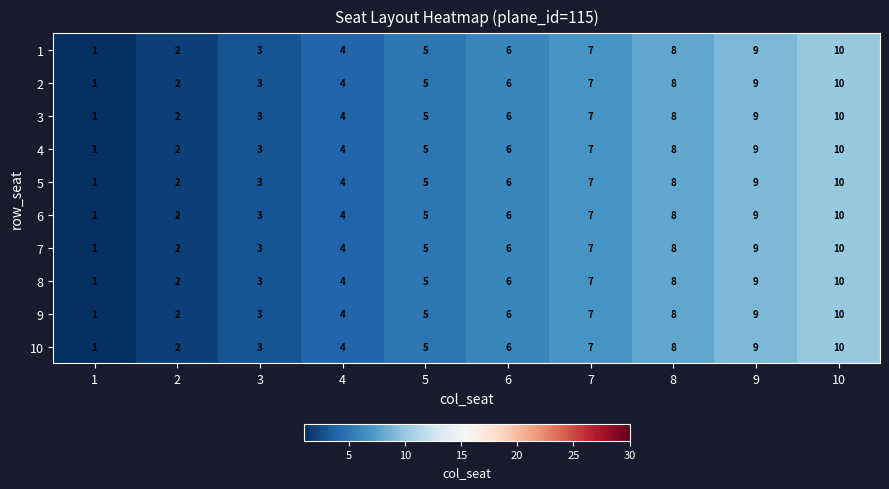

What is the total value across all series at 5?

50